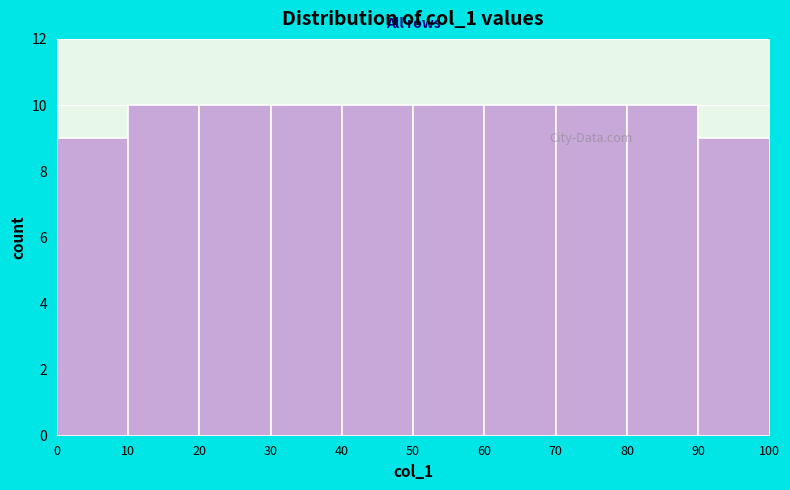

Reading left to right, list every bar in this chart as the range it spans on the x-axis followed by its height. The values are not printed on the chart, so give them approximately, as read against the axis.

0 to 10: 9
10 to 20: 10
20 to 30: 10
30 to 40: 10
40 to 50: 10
50 to 60: 10
60 to 70: 10
70 to 80: 10
80 to 90: 10
90 to 100: 9